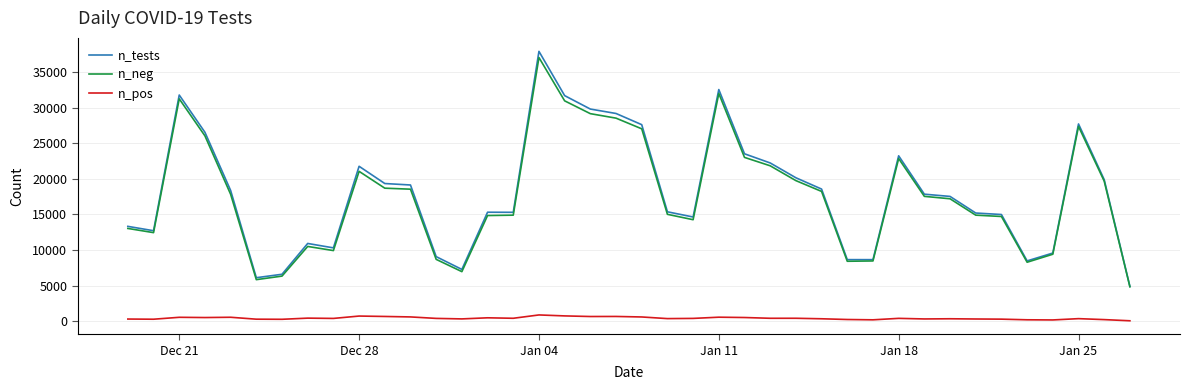

Which series has the widest spread of values?

n_tests